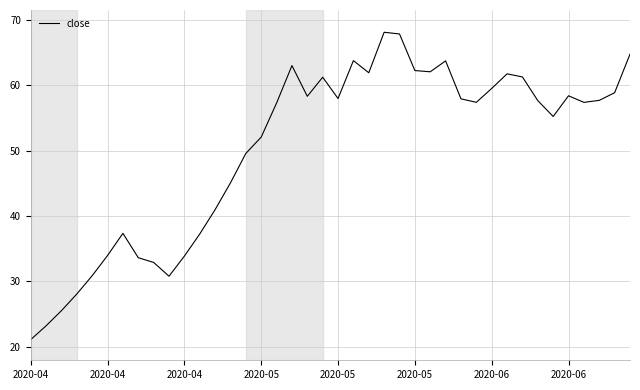

What is the smallest value displayed?

21.1